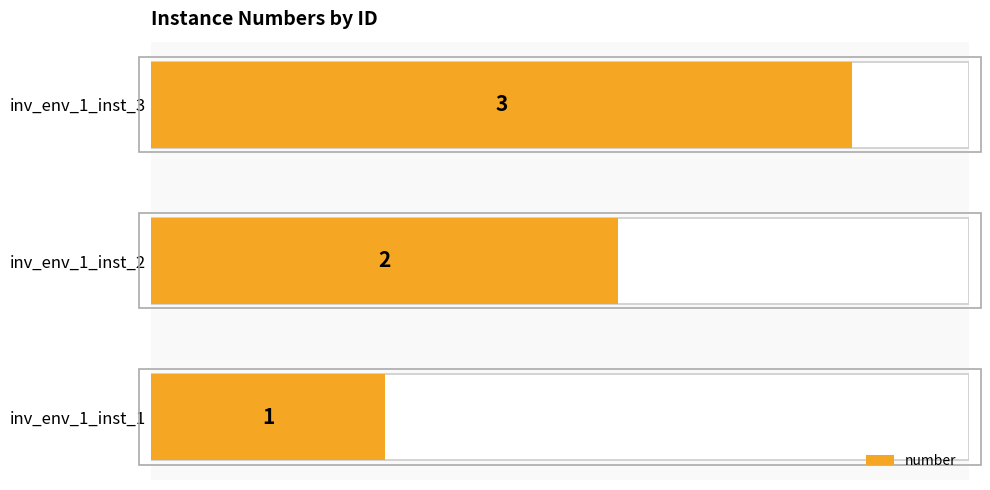

The value at inv_env_1_inst_1 is 1. True or false?

False